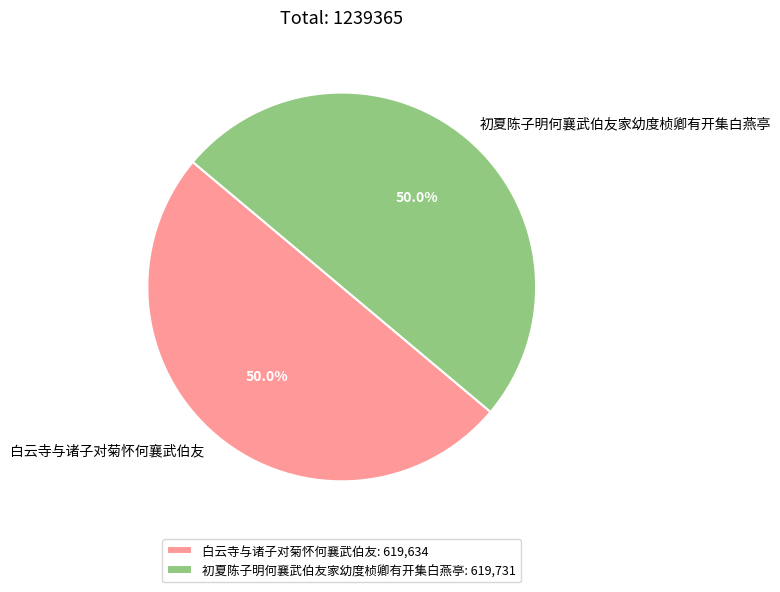

Approximately how many times larger is the value at 白云寺与诸子对菊怀何襄武伯友 compared to 初夏陈子明何襄武伯友家幼度桢卿有开集白燕亭?

1.0